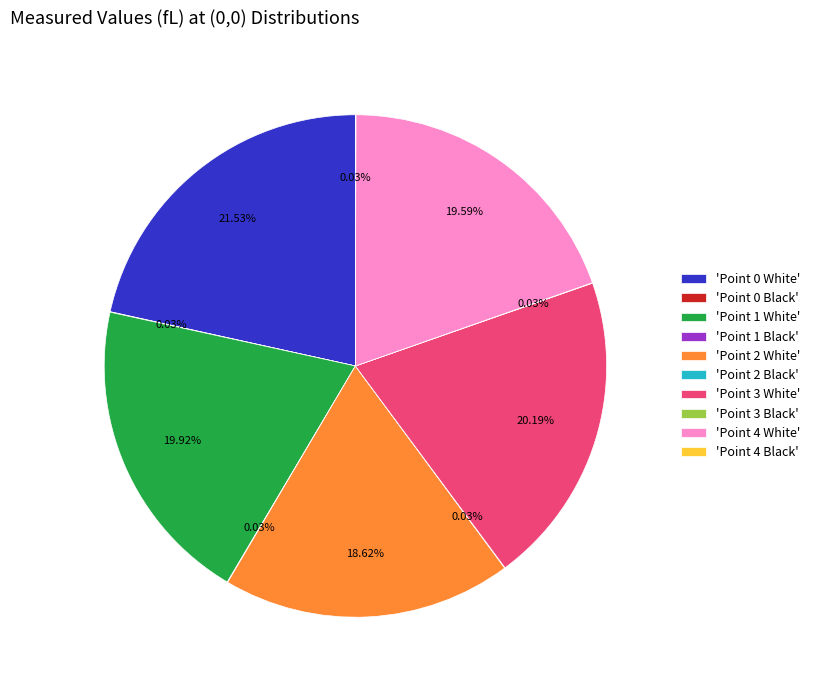

Is there a majority slice in this chart?

No